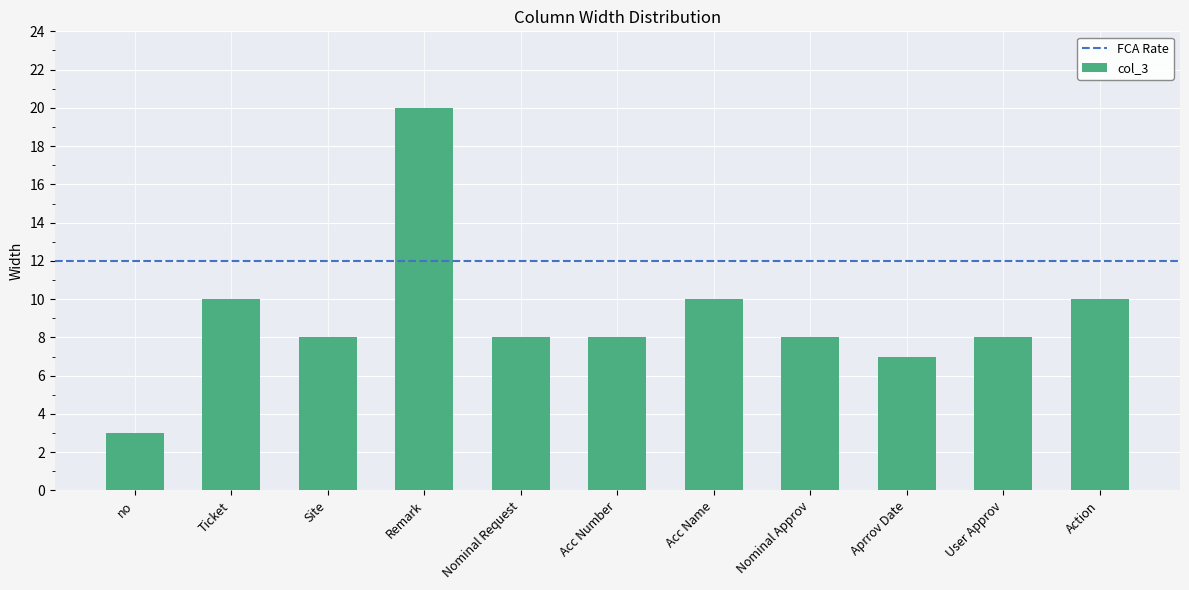

The chart shows a value of 3 at Acc Number. True or false?

False